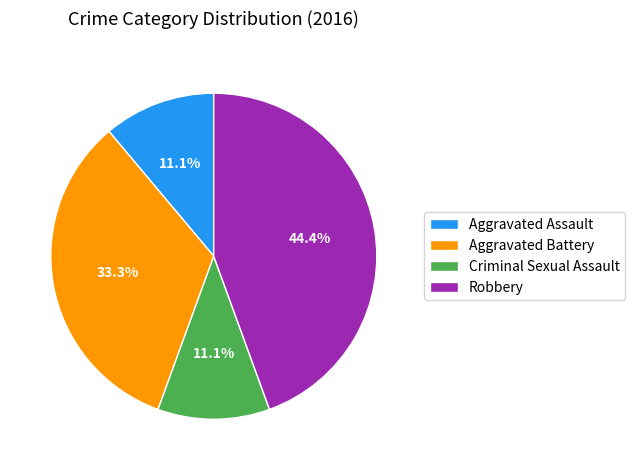

Combined, what portion of the pie is Criminal Sexual Assault and Robbery?

55.6%